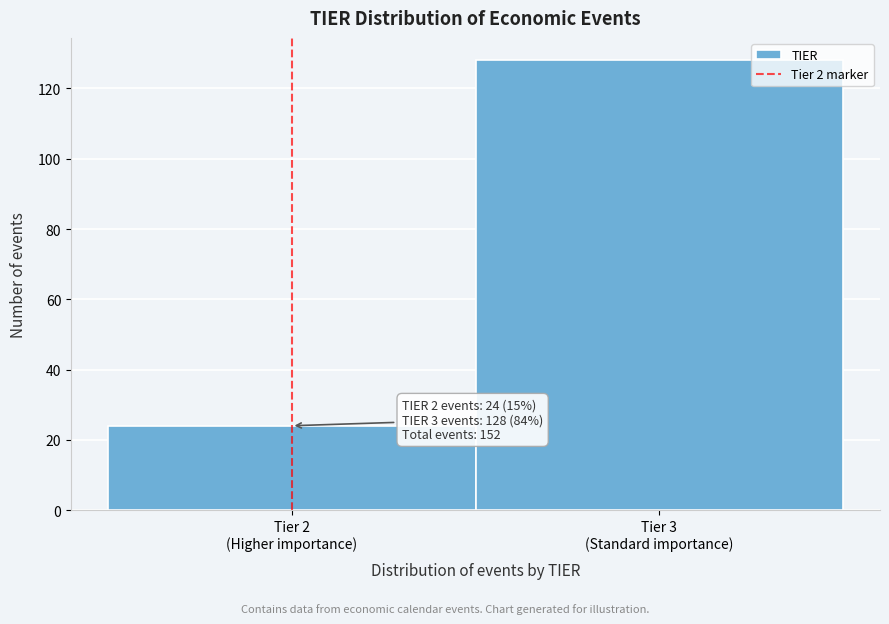

Reading right to left, extract all data points from this chart.

128	24